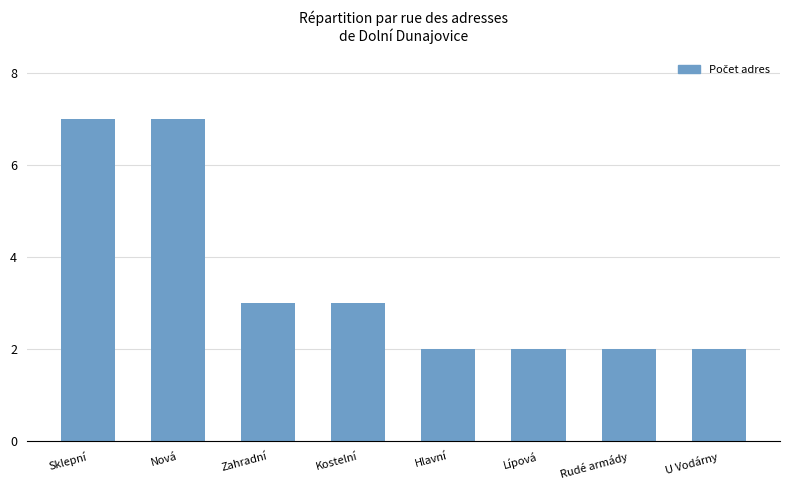

What is the average value?

4